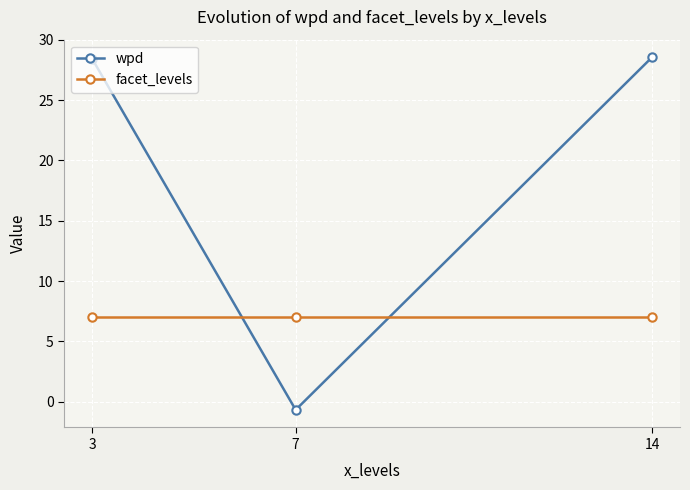

What is the sum of all wpd values?

56.3